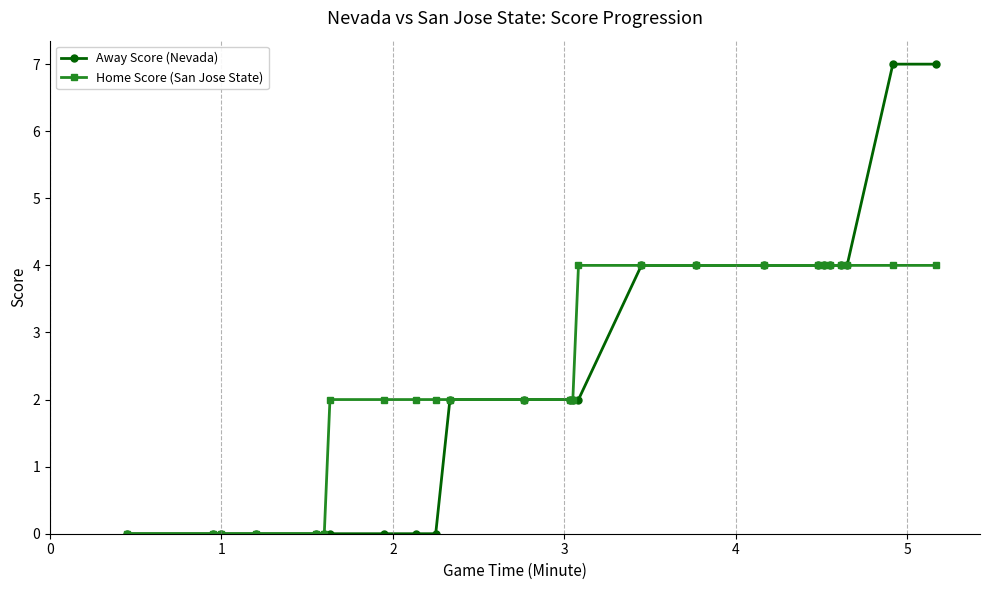

Rank the series by their average value, from highest to lowest.

Home Score (San Jose State), Away Score (Nevada)